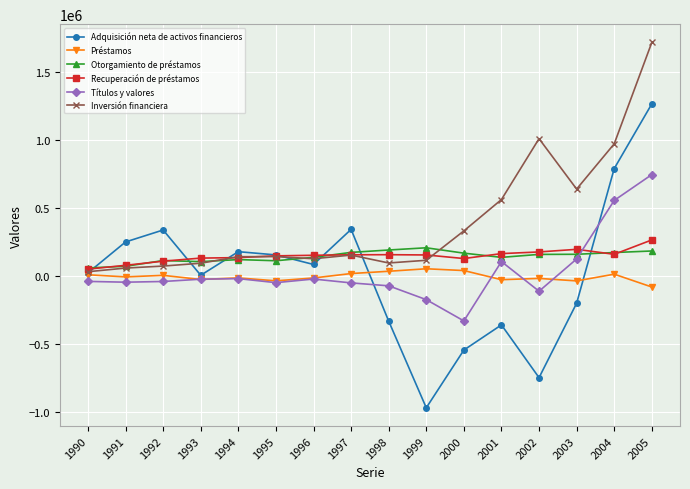

What is the value of the Otorgamiento de préstamos point at the 14th from the left?

159217